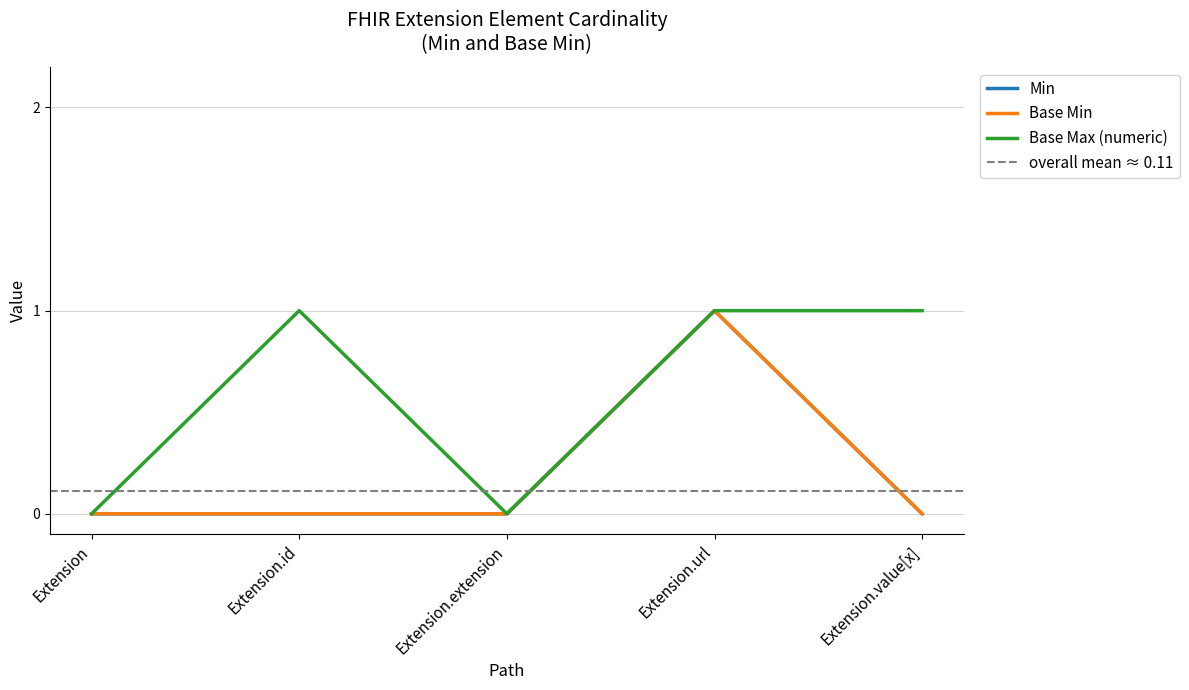

At which category does the chart reach its minimum across all series?

Extension